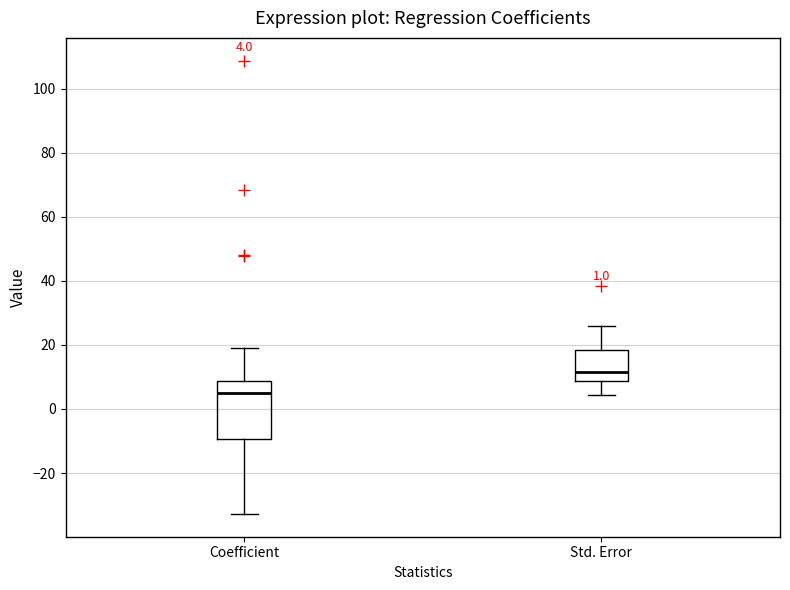

Which box's median line is the lowest?

Coefficient